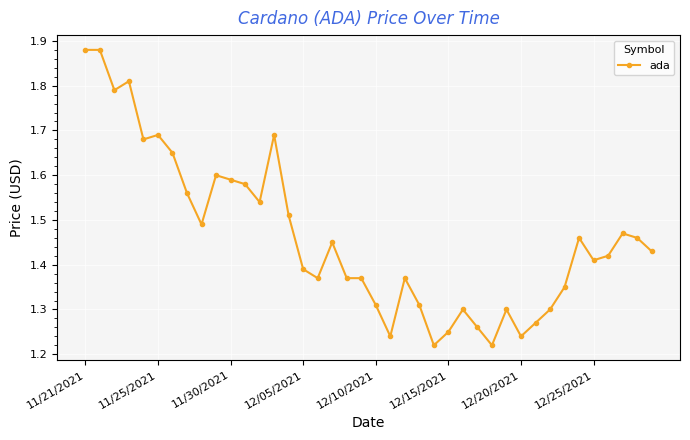

Count the number of data series in this chart.

1